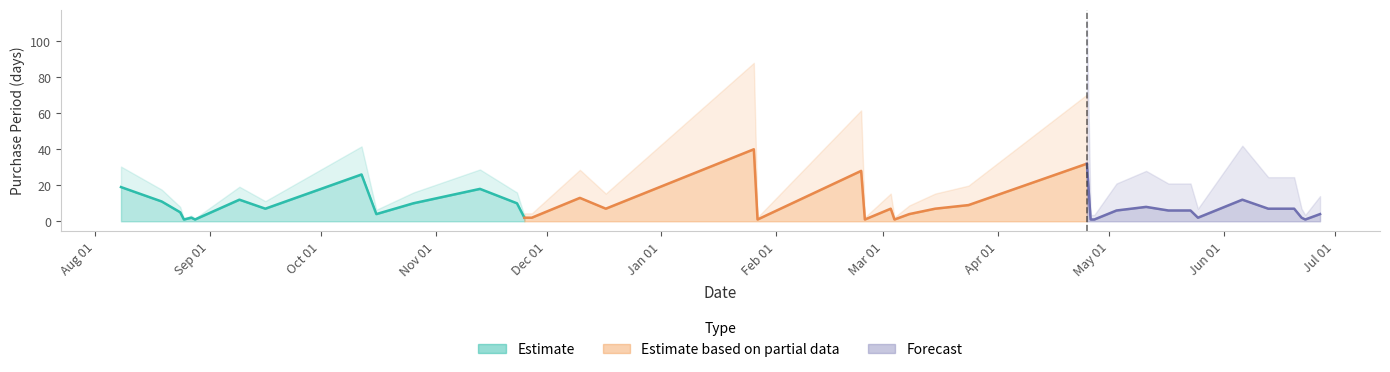

True or false: there are more than 1 points higher than both neighbors.

True